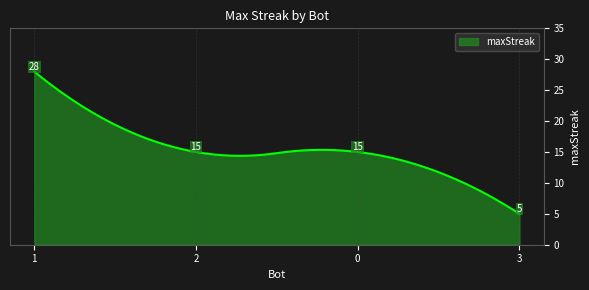

What is the maximum value shown in the chart?

28.0